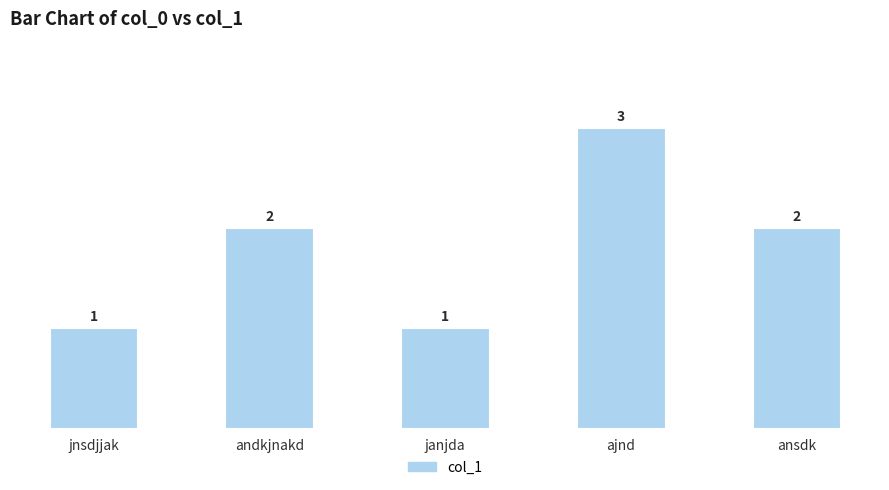

Which label corresponds to the largest value in the chart?

ajnd